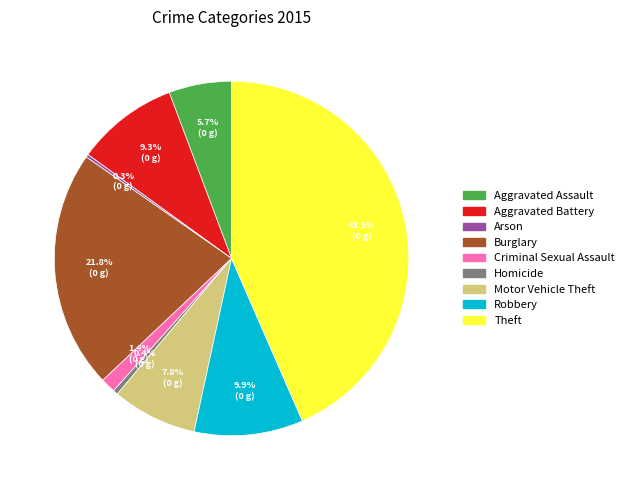

To the nearest percent, what percentage of the pie is Aggravated Battery?

9%